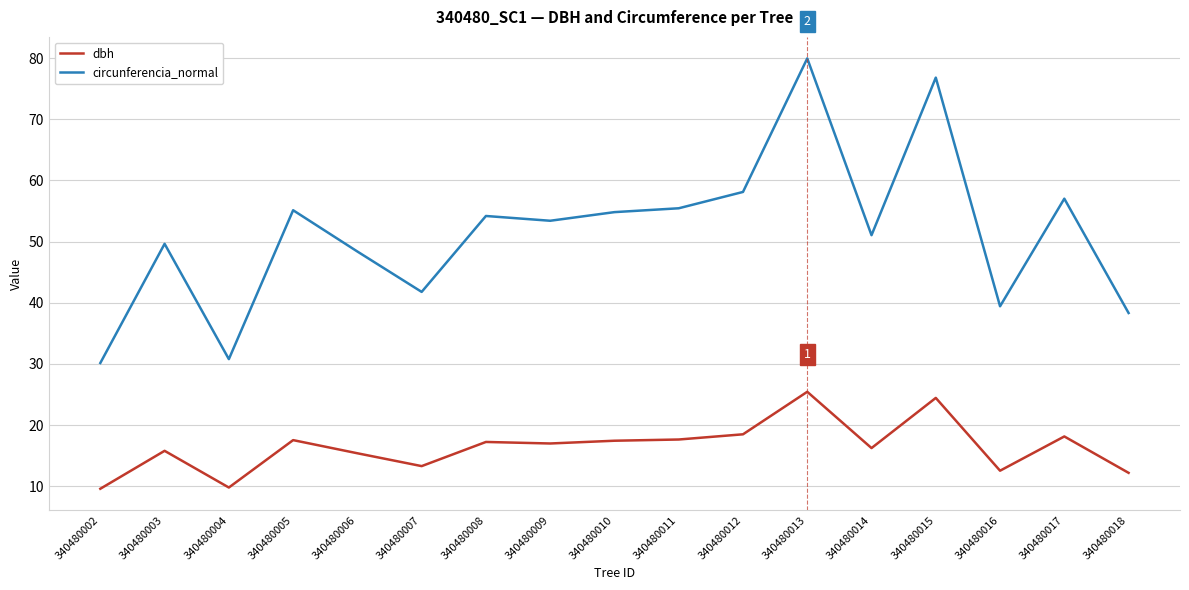

At how many categories does at least one series exceed 56?

4